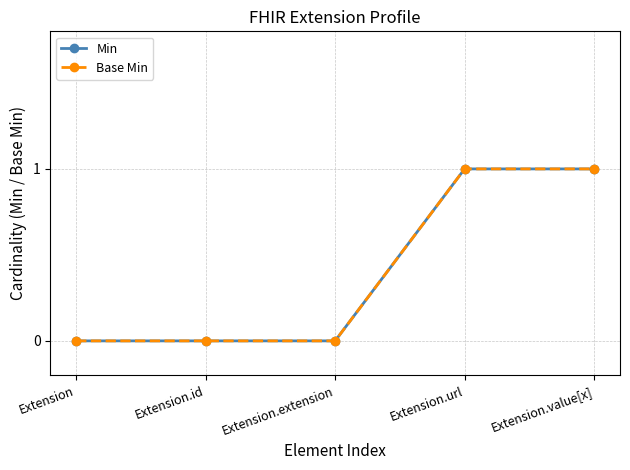

Does the chart have visible grid lines?

Yes